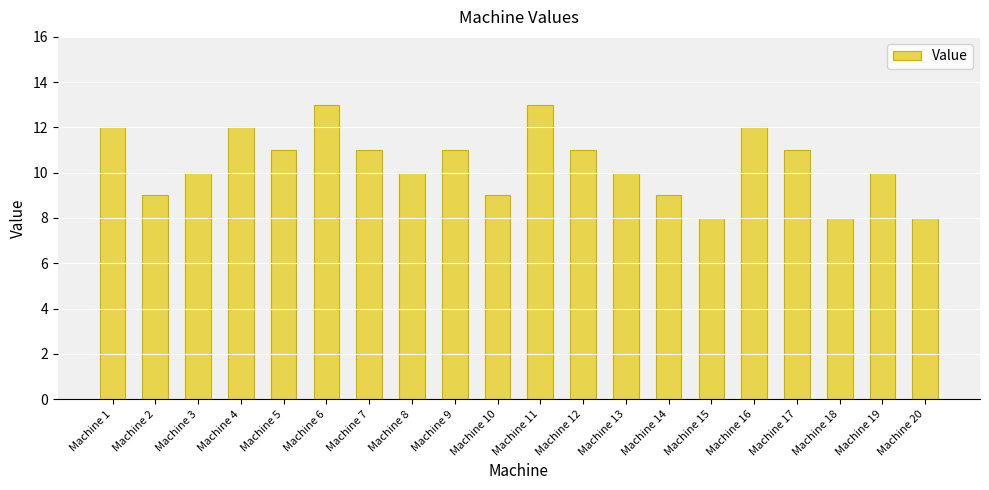

How many bars are there in total?

20